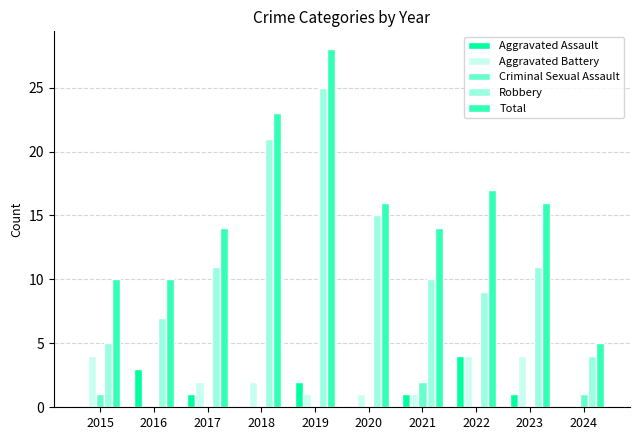

Are the bars horizontal?

No